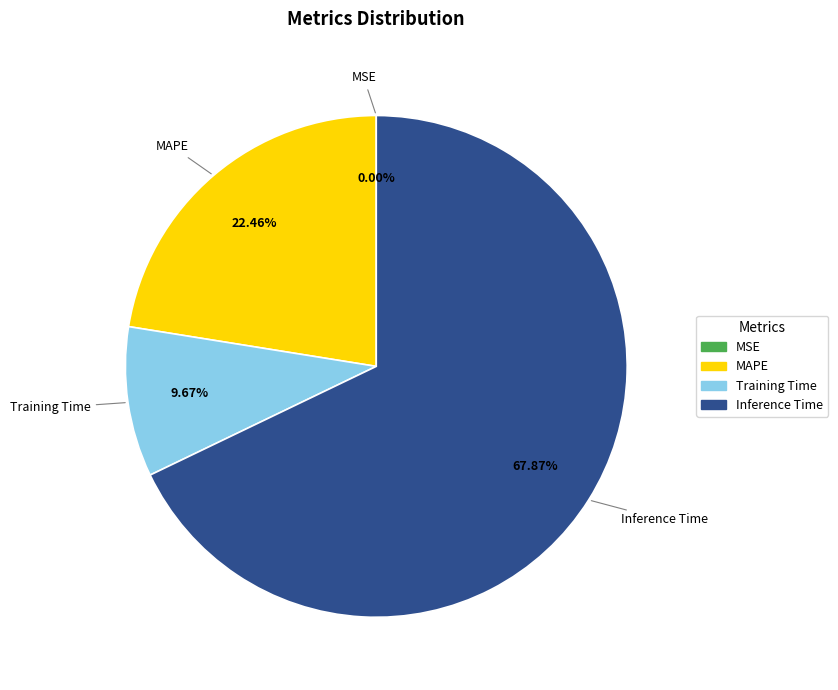

Is there any slice that represents more than half of the pie?

Yes